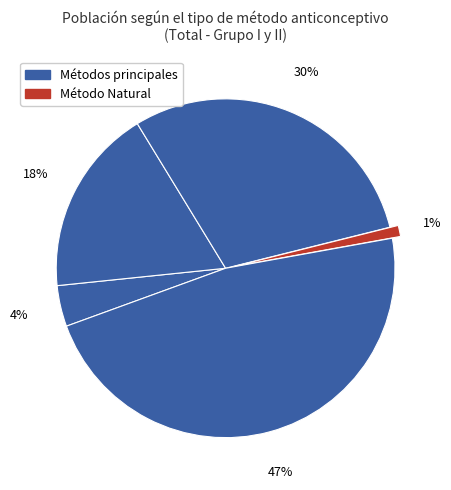

How many slices are in this pie chart?

5